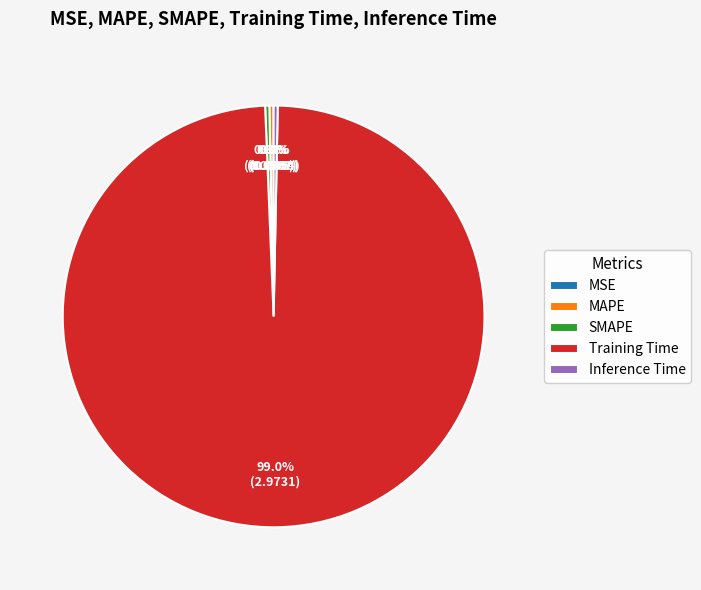

Which category accounts for the majority?

Training Time